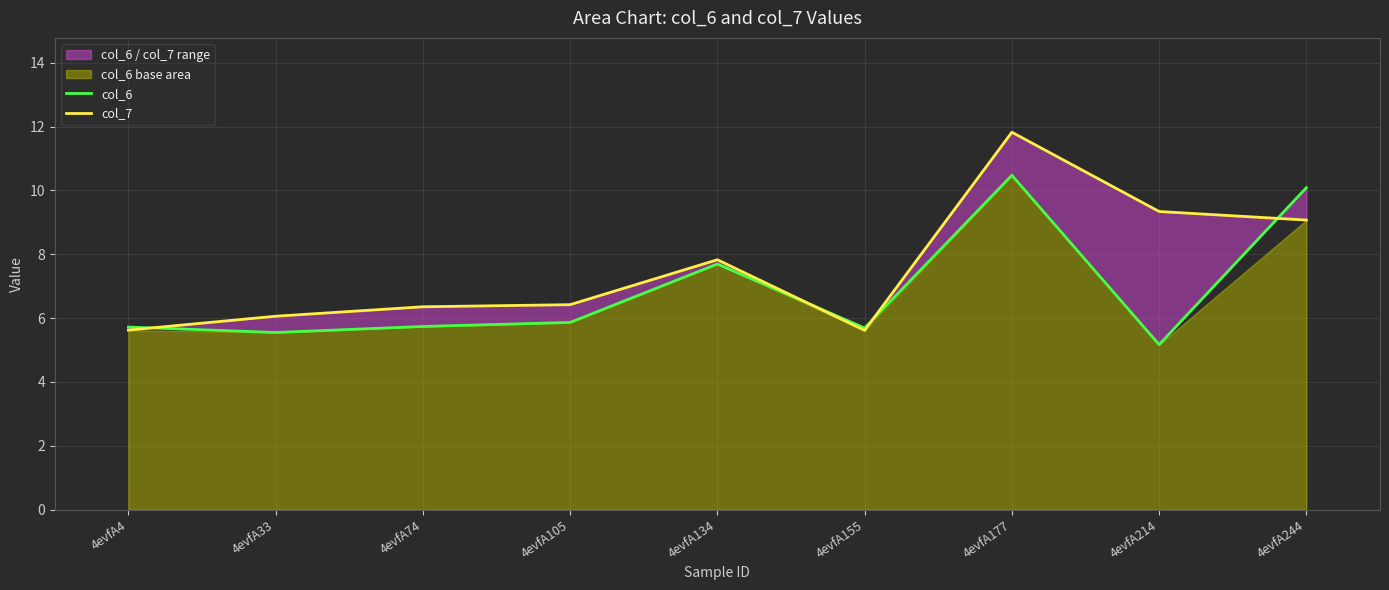

True or false: col_6 has more than 2 points higher than both neighbors.

False